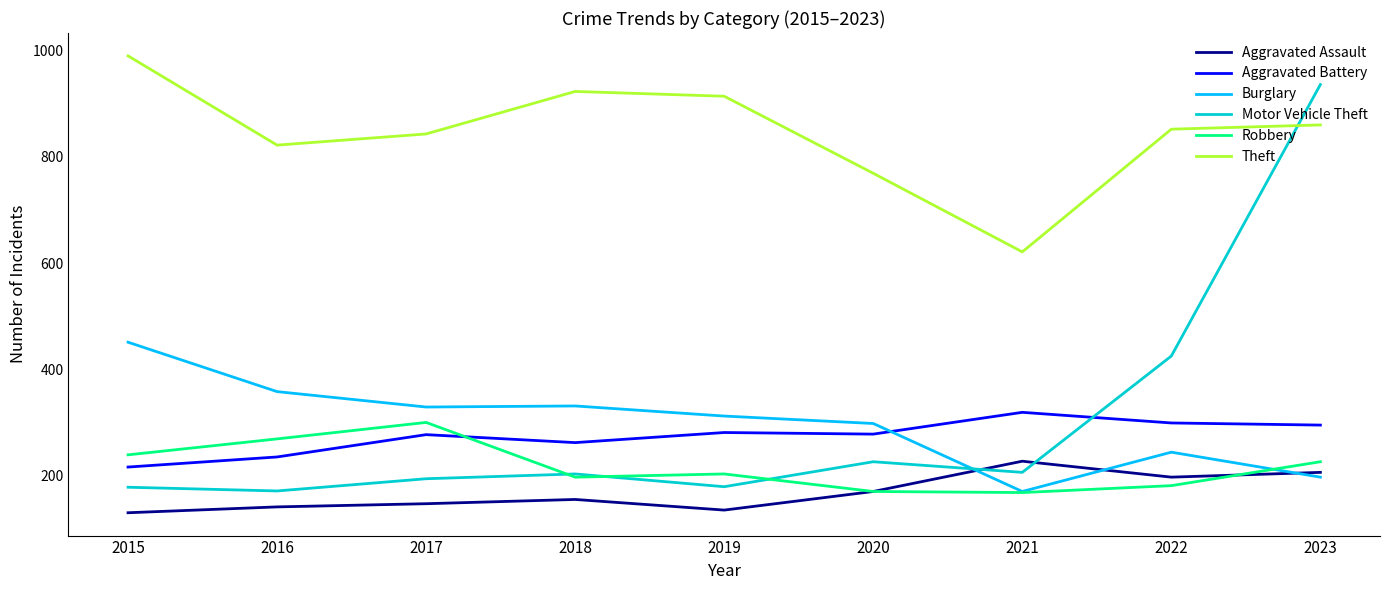

True or false: Aggravated Assault and Aggravated Battery cross at least once.

False